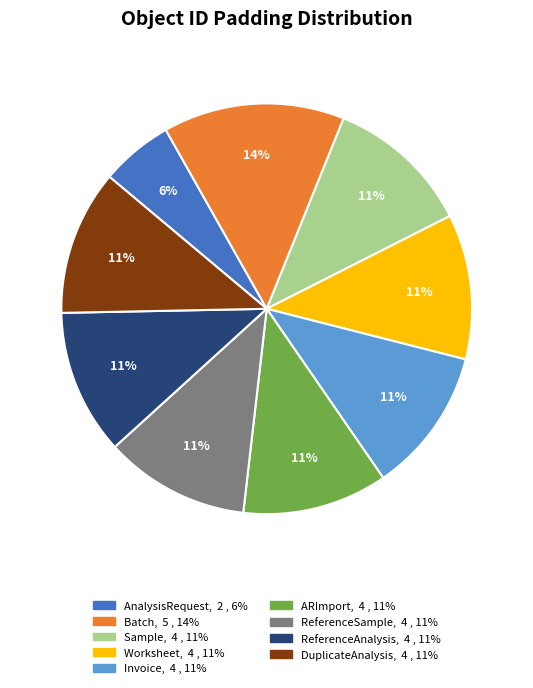

What is the largest slice in the pie chart?

Batch